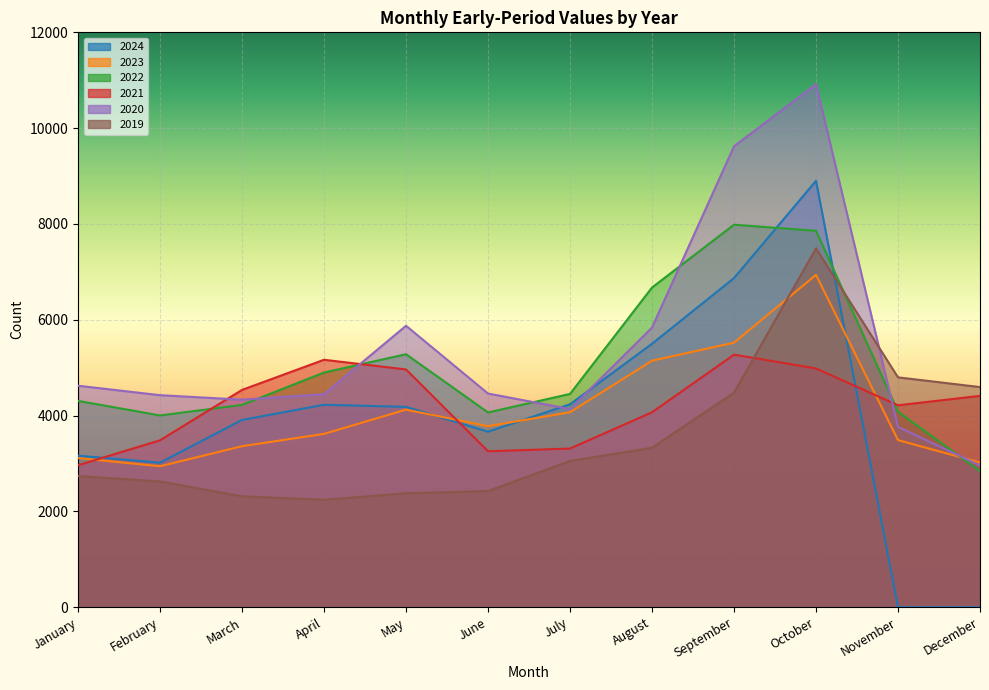

Which series has the widest spread of values?

2024